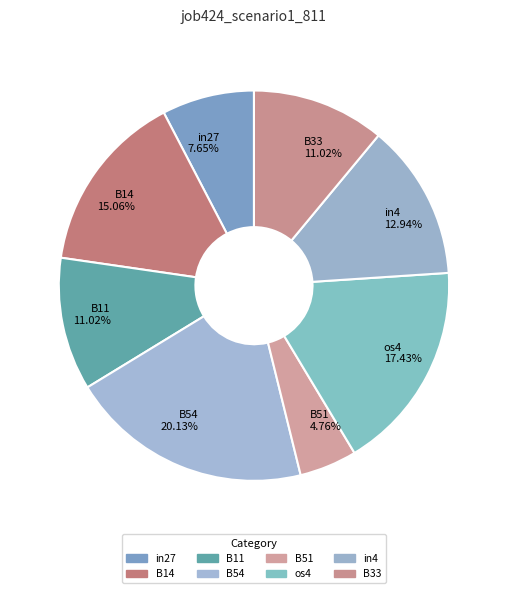

To the nearest percent, what percentage of the pie is B51?

5%